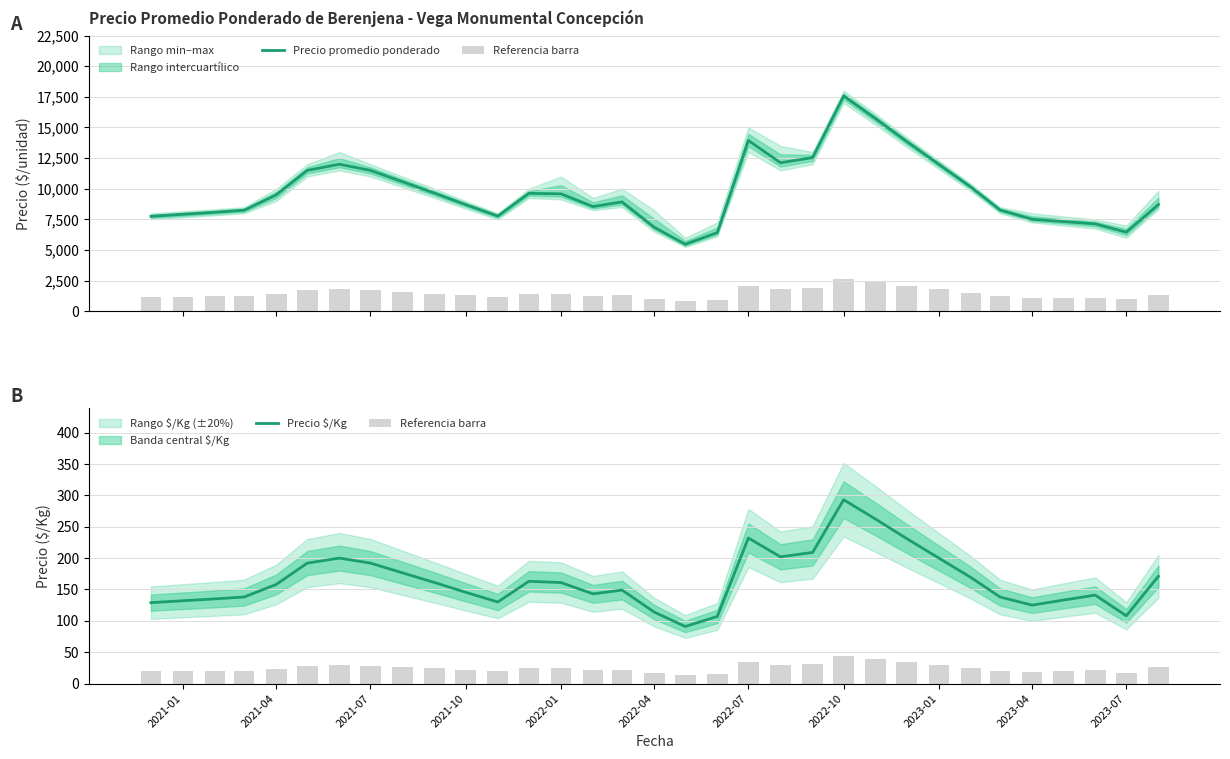

How many groups of bars are there?

33